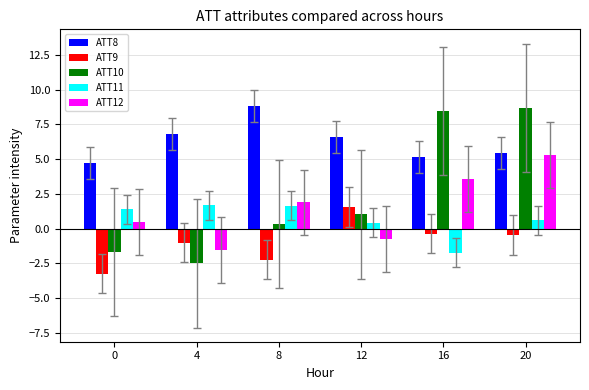

At which label does ATT12 reach its minimum?

4